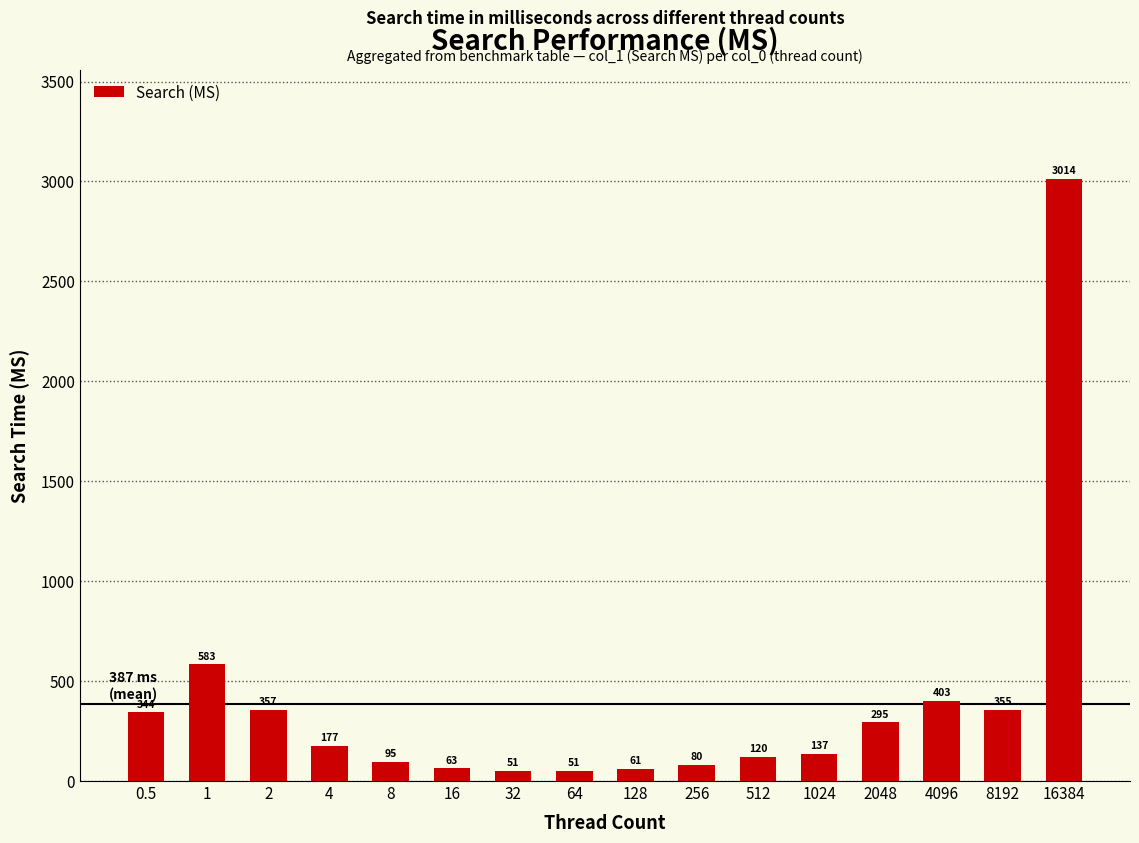

The value at 2 is 356.5. True or false?

True